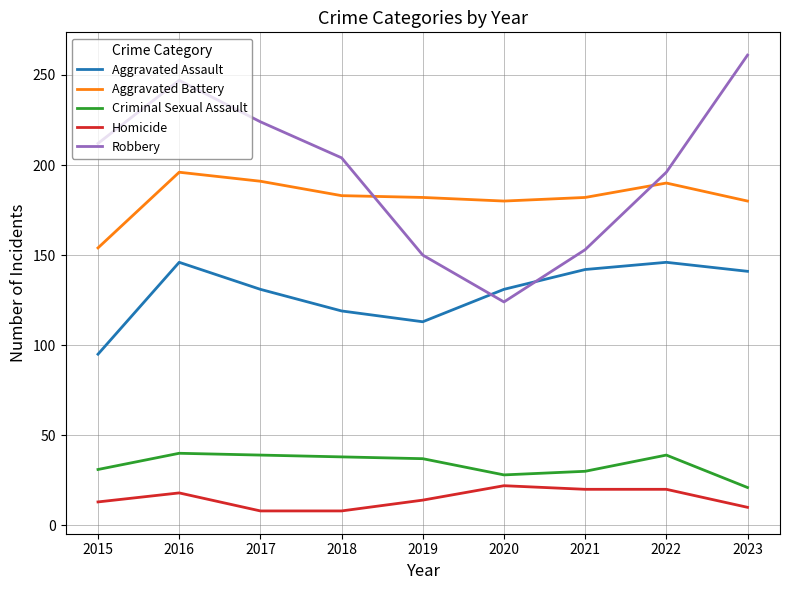

At which category does the chart reach its peak across all series?

2023